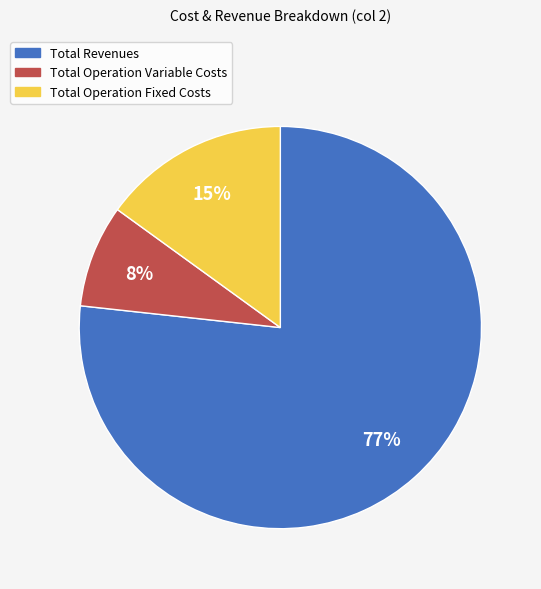

To the nearest percent, what is the average slice percentage?

33%